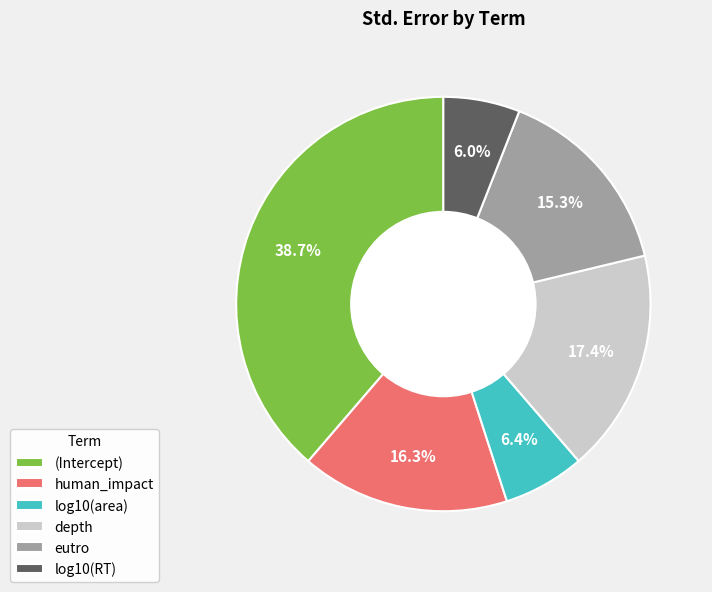

To the nearest percent, what is the combined percentage of eutro and log10(RT)?

21%